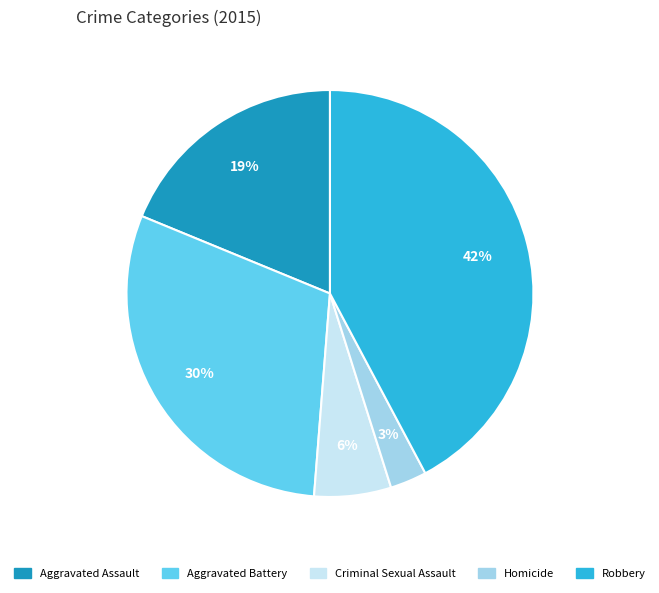

To the nearest percent, what is the combined percentage of Criminal Sexual Assault and Aggravated Assault?

25%